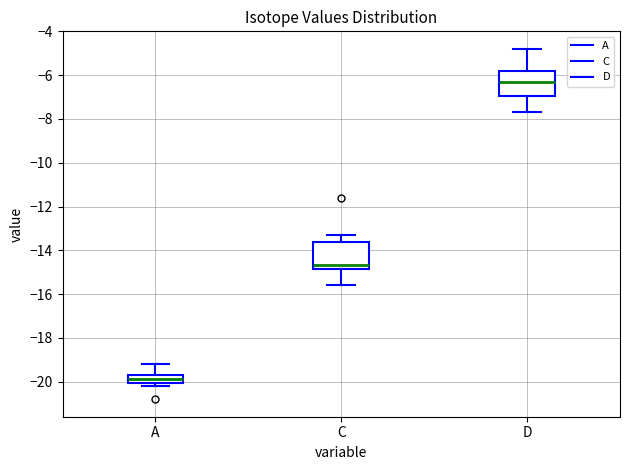

Reading left to right, read every box against the y-axis: the position of its median line, the range the box covers, and the ends of its whiskers. The values are not printed on the chart, so give them approximately, as read against the axis.

A: median -19.8, box -20.0 to -19.6, whiskers -20.2 to -19.2
C: median -14.6, box -14.8 to -13.6, whiskers -15.6 to -13.2
D: median -6.2, box -7.0 to -5.8, whiskers -7.6 to -4.8